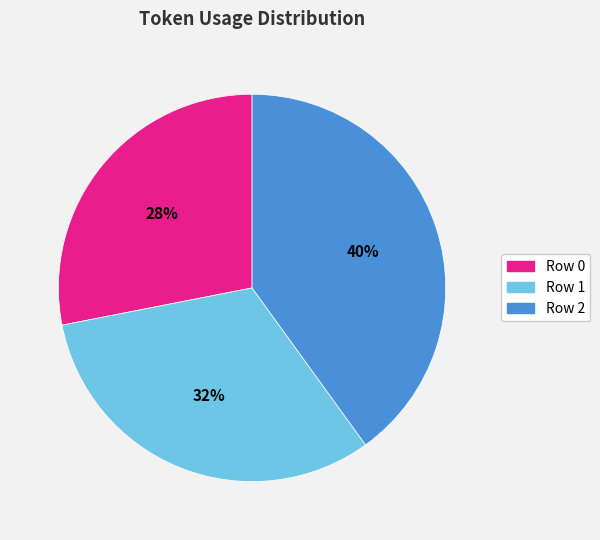

Do Row 1 and Row 2 together represent more than half of the pie?

Yes